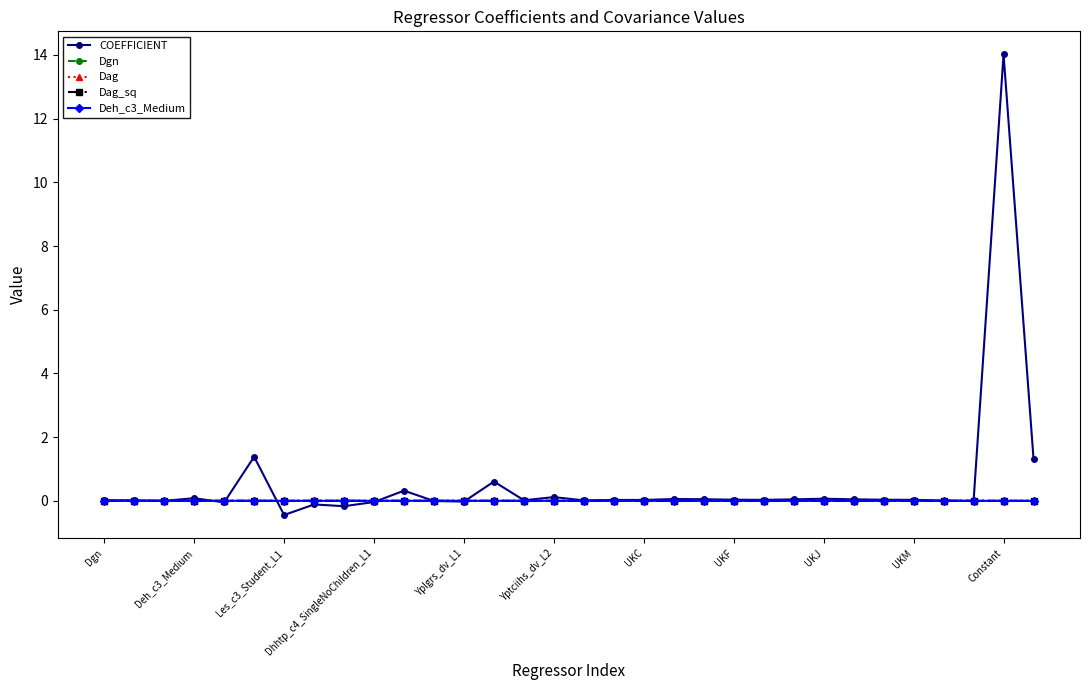

True or false: Dag_sq has more than 0 points higher than both neighbors.

True